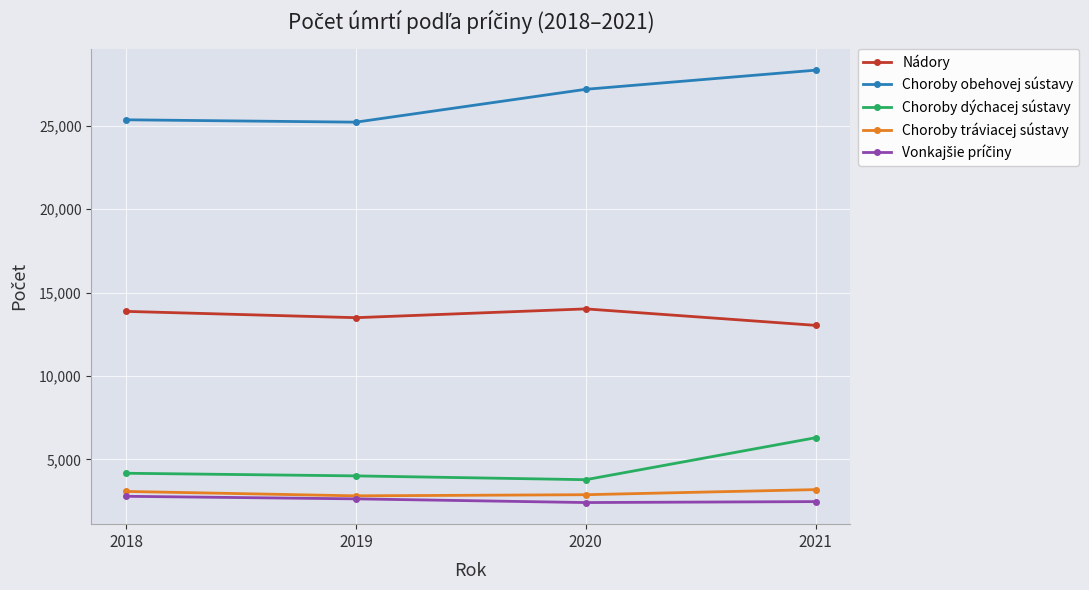

The value of Nádory at 2019 is 13500. True or false?

True